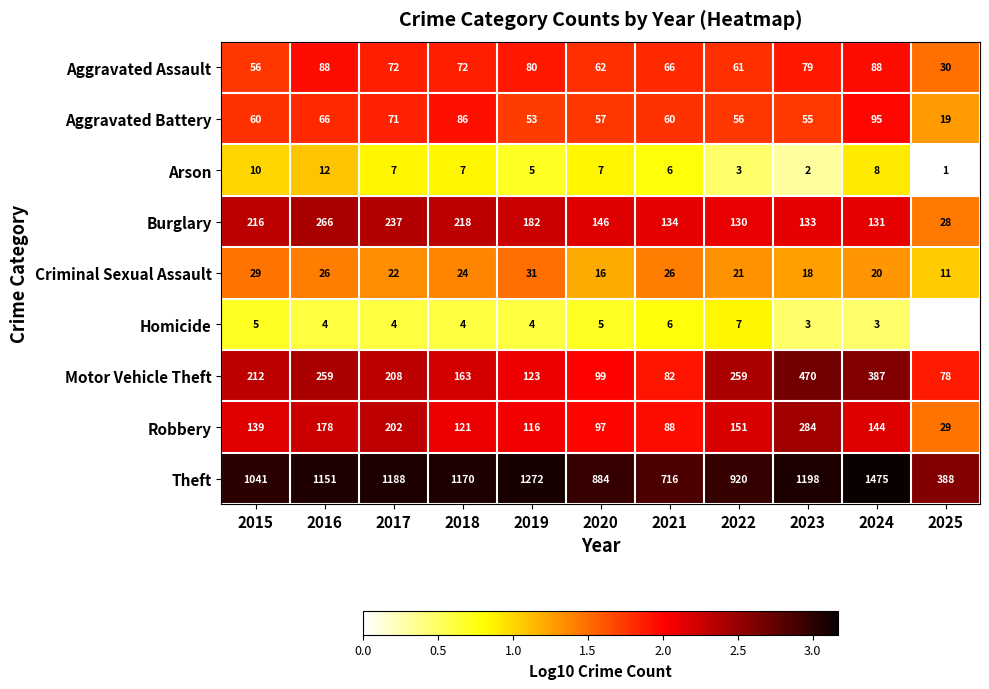

Is the value of Aggravated Battery at 2023 greater than the value of Motor Vehicle Theft at 2025?

No